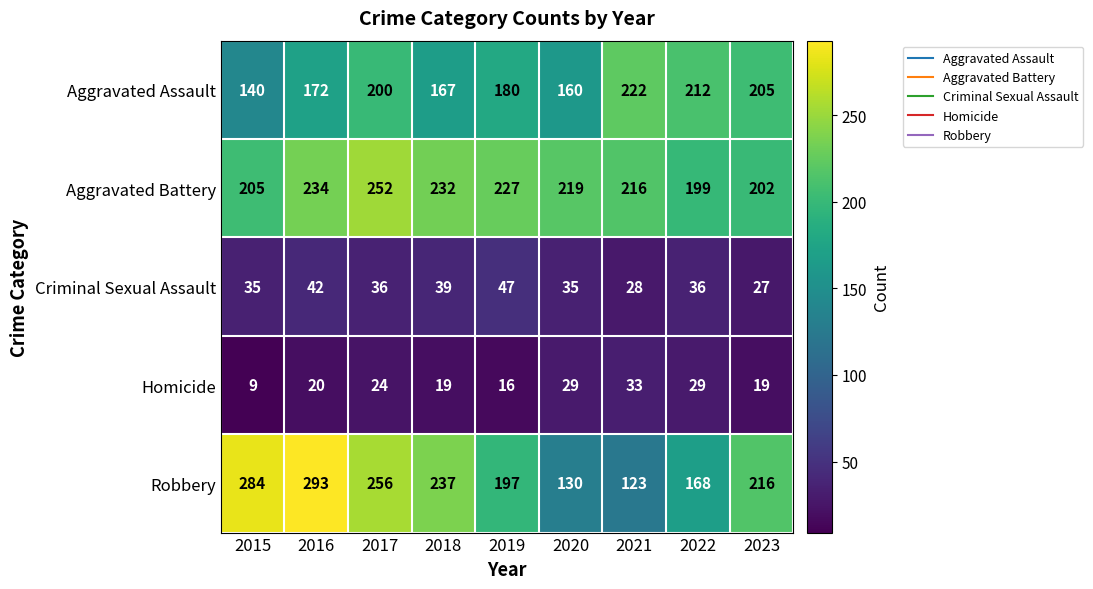

Rank the series at 2019 from highest to lowest value.

Aggravated Battery, Robbery, Aggravated Assault, Criminal Sexual Assault, Homicide